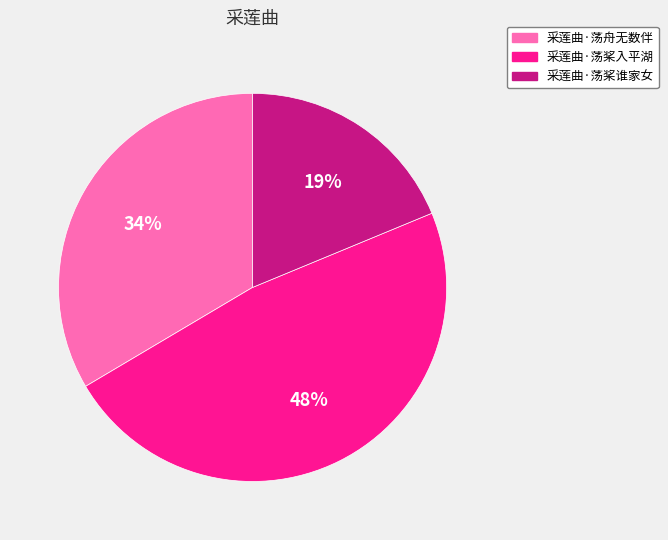

How many segments does this pie chart have?

3